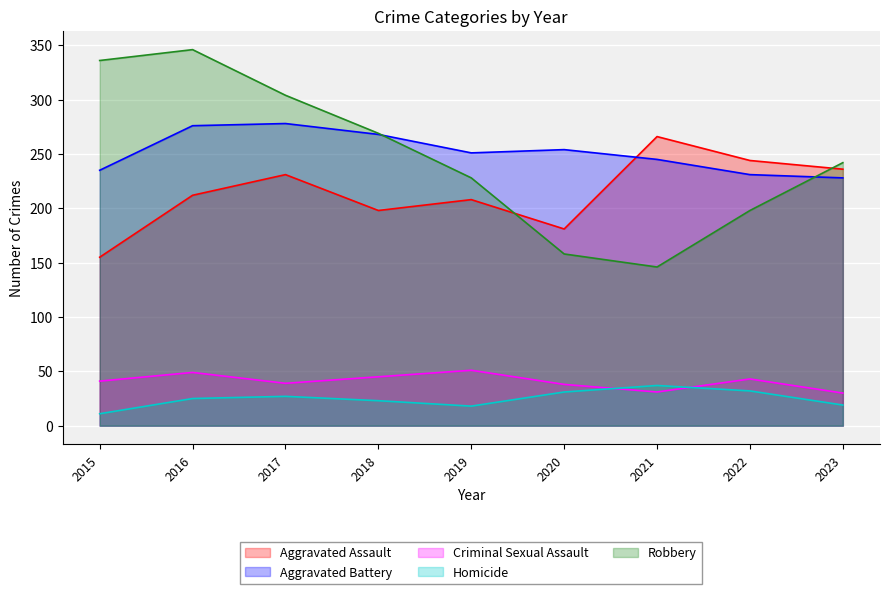

Reading right to left, extract all data points from this chart.

Aggravated Assault: 236	244	266	181	208	198	231	212	155
Aggravated Battery: 228	231	245	254	251	268	278	276	235
Criminal Sexual Assault: 30	43	31	38	51	45	39	49	41
Homicide: 19	32	37	31	18	23	27	25	11
Robbery: 242	198	146	158	228	269	304	346	336